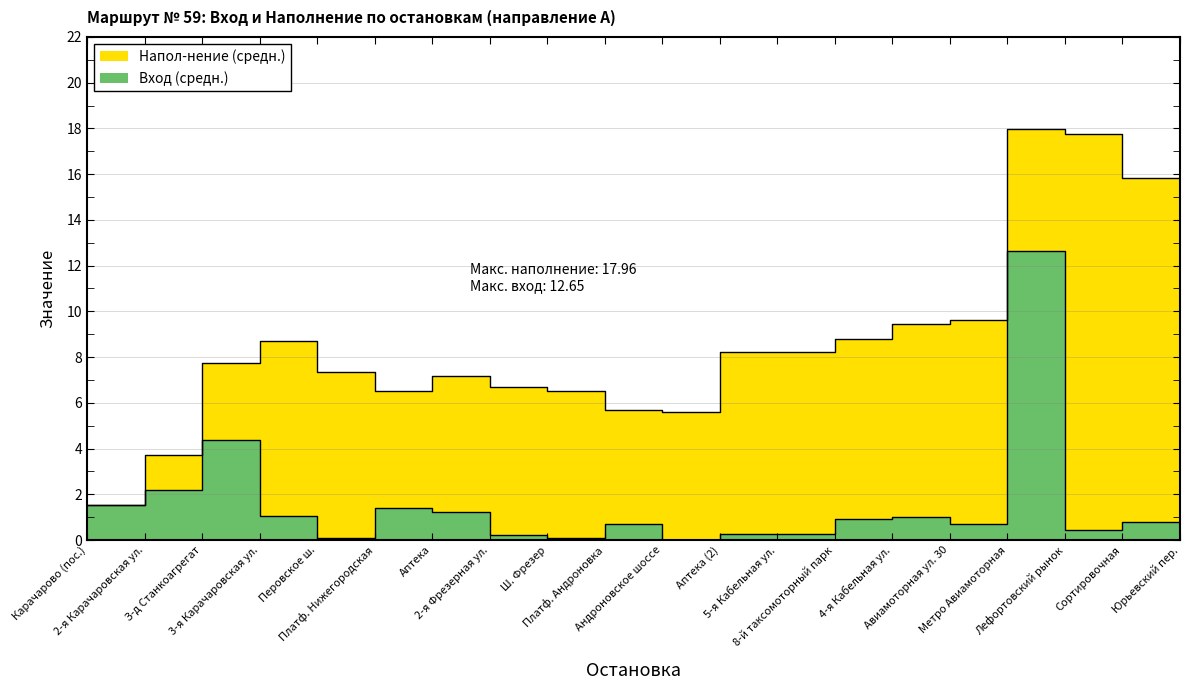

Reading left to right, what are all the values shown in this chart?

Вход (средн.): Карачарово (пос.)=1.5	2-я Карачаровская ул.=2.2	З-д Станкоагрегат=4.4	3-я Карачаровская ул.=1.1	Перовское ш.=0.1	Платф. Нижегородская=1.4	Аптека=1.2	2-я Фрезерная ул.=0.2	Ш. Фрезер=0.1	Платф. Андроновка=0.7	Андроновское шоссе=0.0	Аптека (2)=0.3	5-я Кабельная ул.=0.3	8-й таксомоторный парк=0.9	4-я Кабельная ул.=1.0	Авиамоторная ул. 30=0.7	Метро Авиамоторная=12.7	Лефортовский рынок=0.4	Сортировочная=0.8	Юрьевский пер.=1.2
Напол-нение (средн.): Карачарово (пос.)=1.5	2-я Карачаровская ул.=3.7	З-д Станкоагрегат=7.8	3-я Карачаровская ул.=8.7	Перовское ш.=7.3	Платф. Нижегородская=6.5	Аптека=7.2	2-я Фрезерная ул.=6.7	Ш. Фрезер=6.5	Платф. Андроновка=5.7	Андроновское шоссе=5.6	Аптека (2)=8.2	5-я Кабельная ул.=8.2	8-й таксомоторный парк=8.8	4-я Кабельная ул.=9.4	Авиамоторная ул. 30=9.6	Метро Авиамоторная=18.0	Лефортовский рынок=17.8	Сортировочная=15.8	Юрьевский пер.=14.3